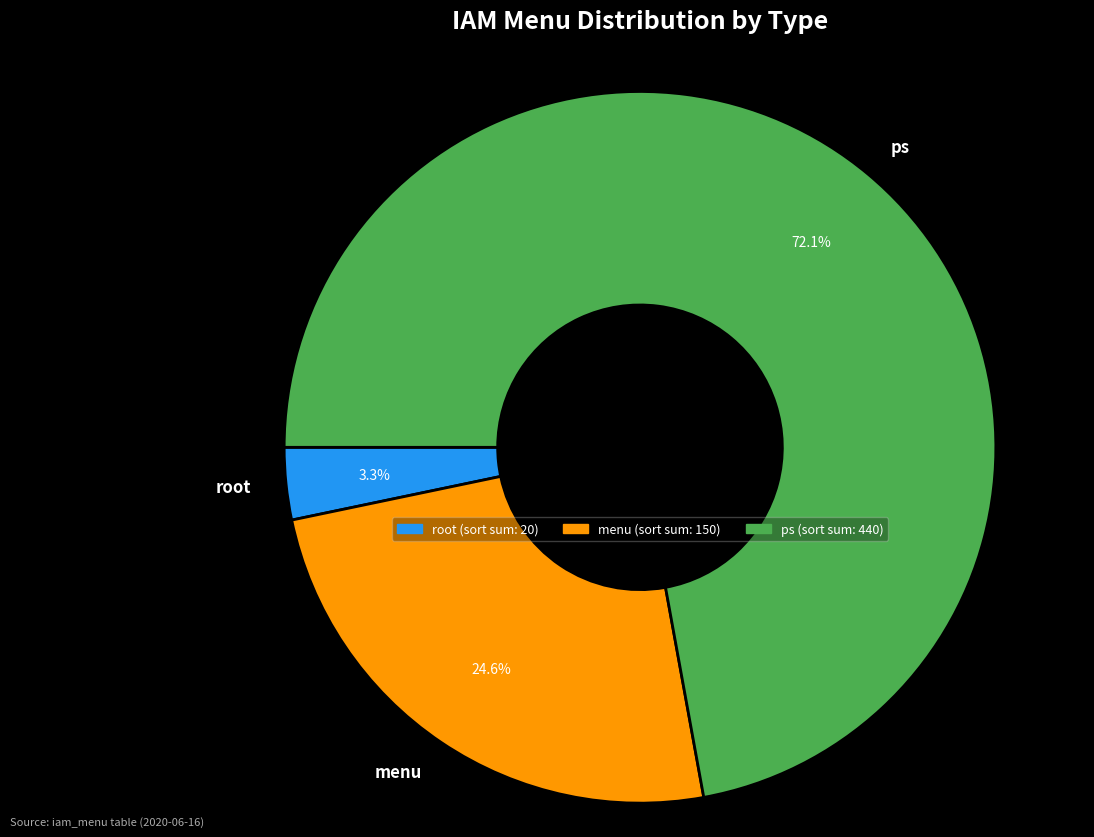

Between root and ps, which is larger?

ps